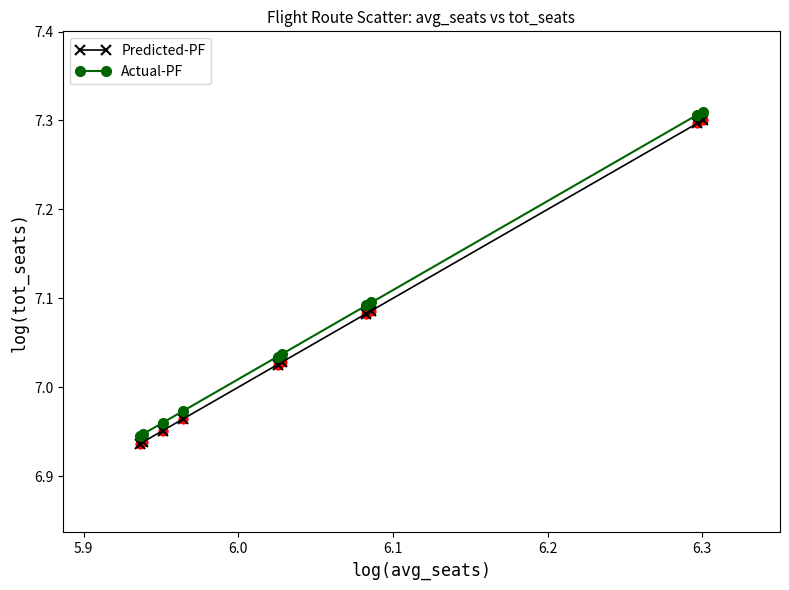

At how many categories does at least one series exceed 7?

6